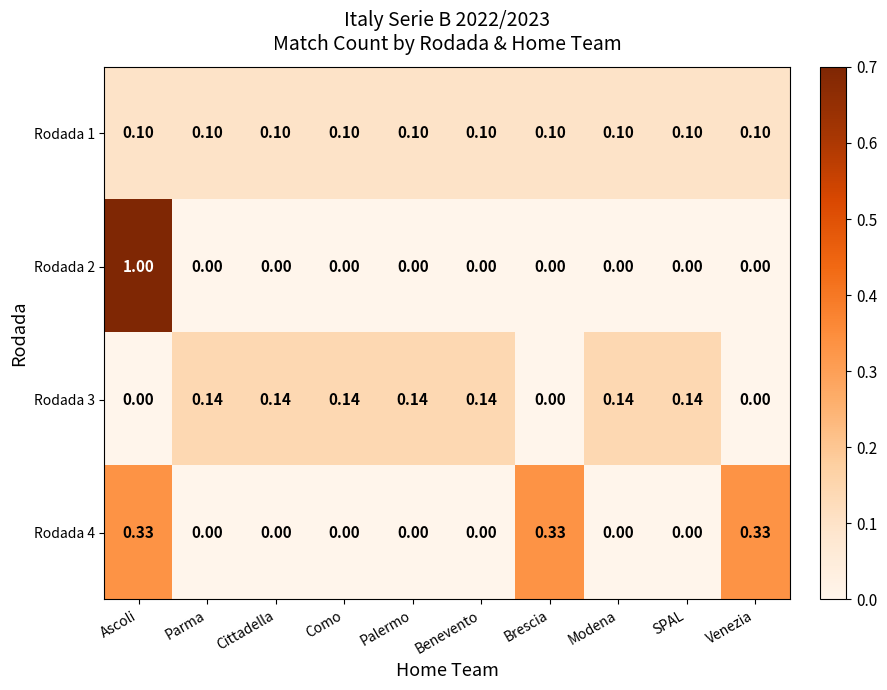

What is the total value across all series at Cittadella?

0.2